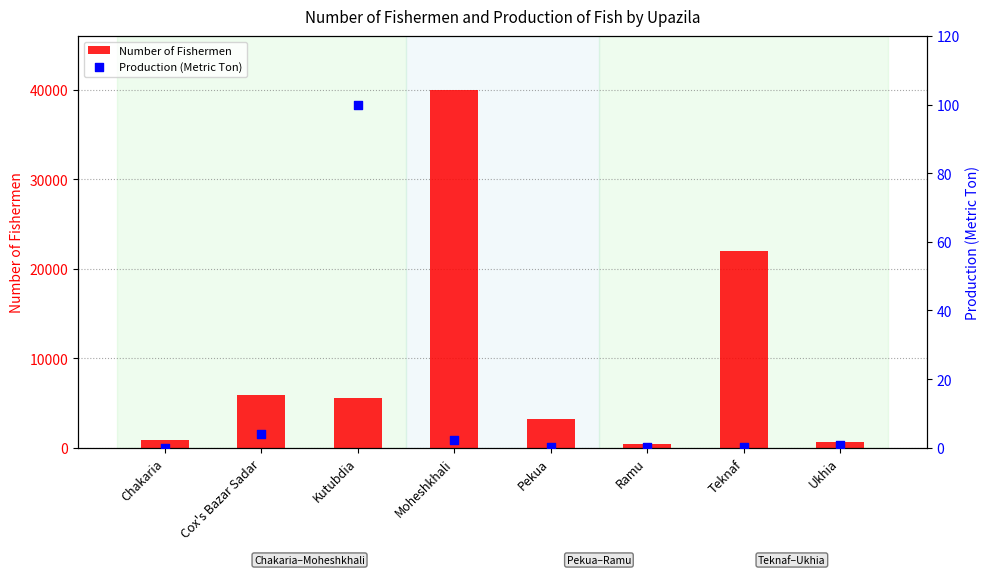

Which series has the widest spread of Y values?

Number of Fishermen